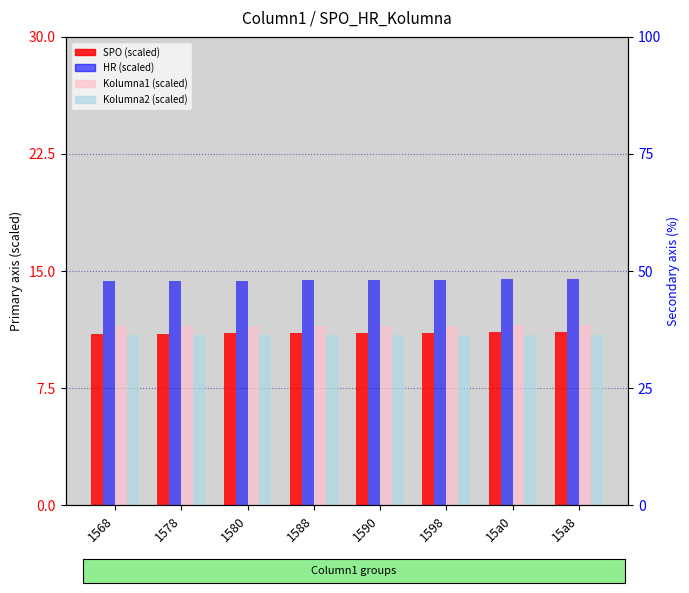

At which category is the sum across all series the highest?

15a8